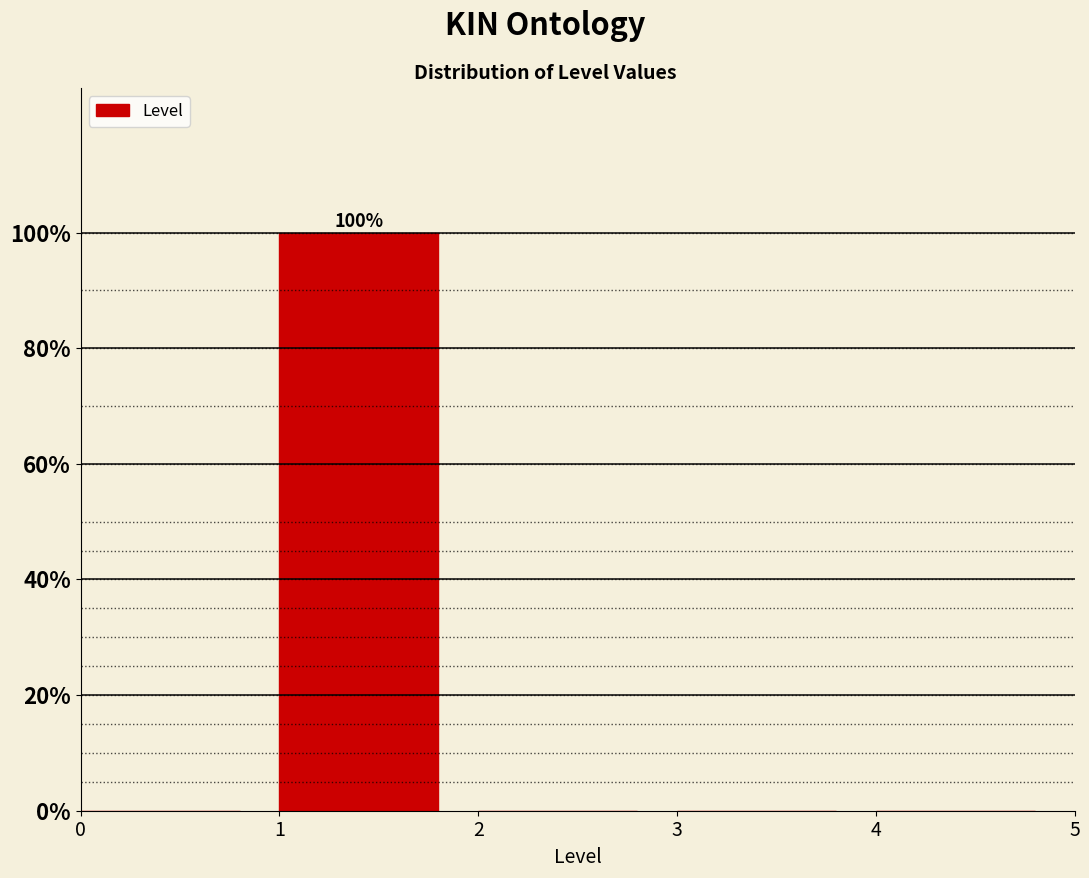

Which range on the x-axis has the tallest bar?

1 to 2